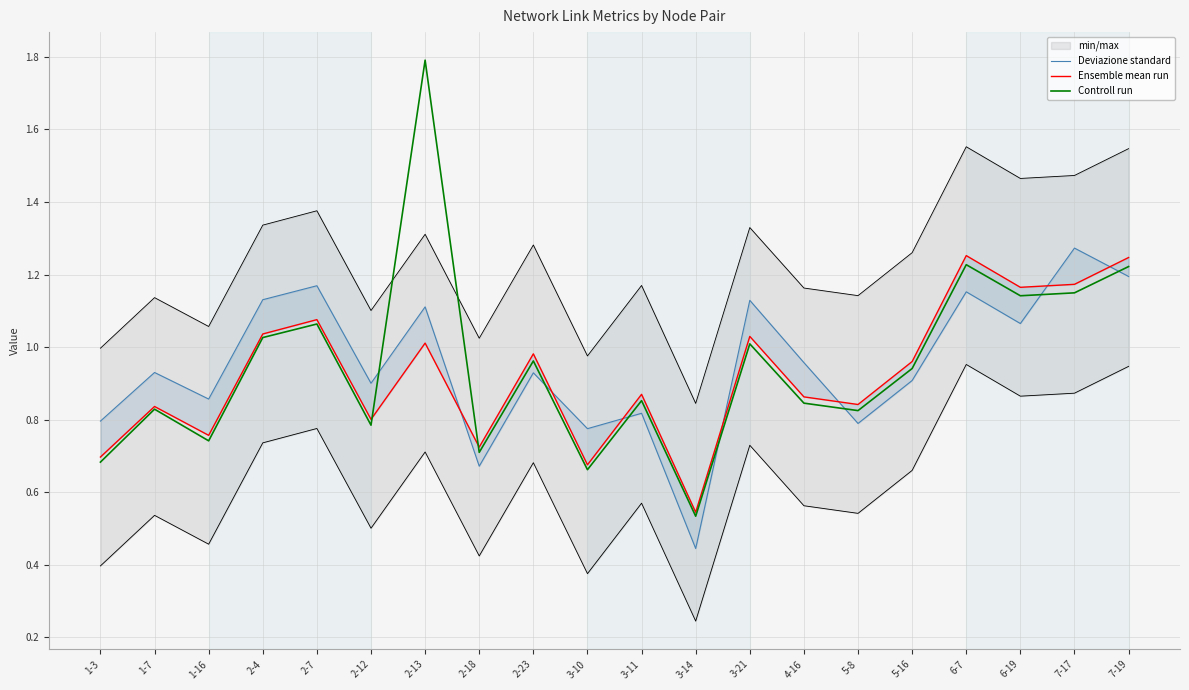

What is the difference between the Controll run values at 6-7 and 5-8?

0.4